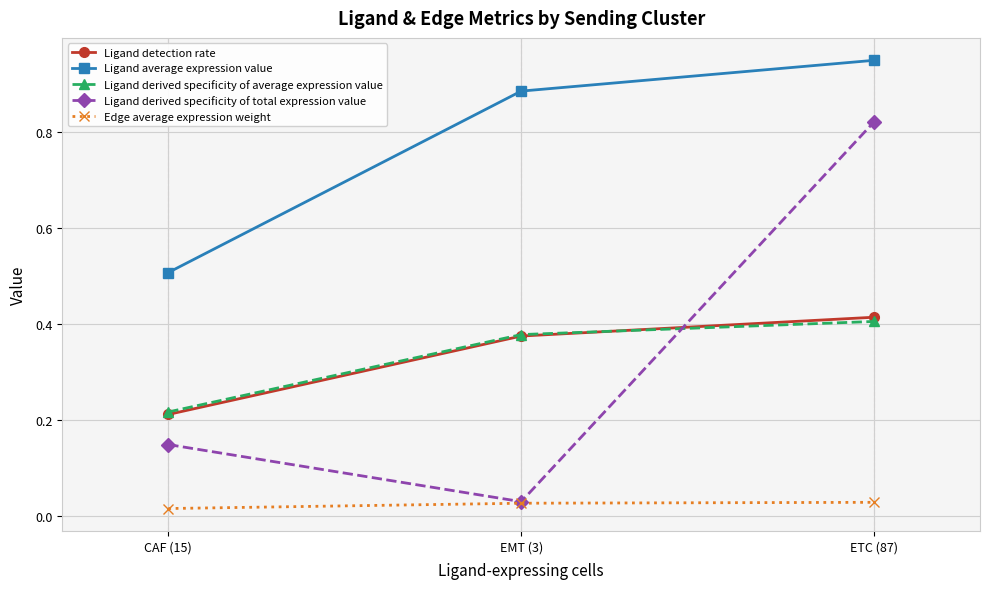

At which label is Ligand derived specificity of average expression value closest to 0?

CAF (15)